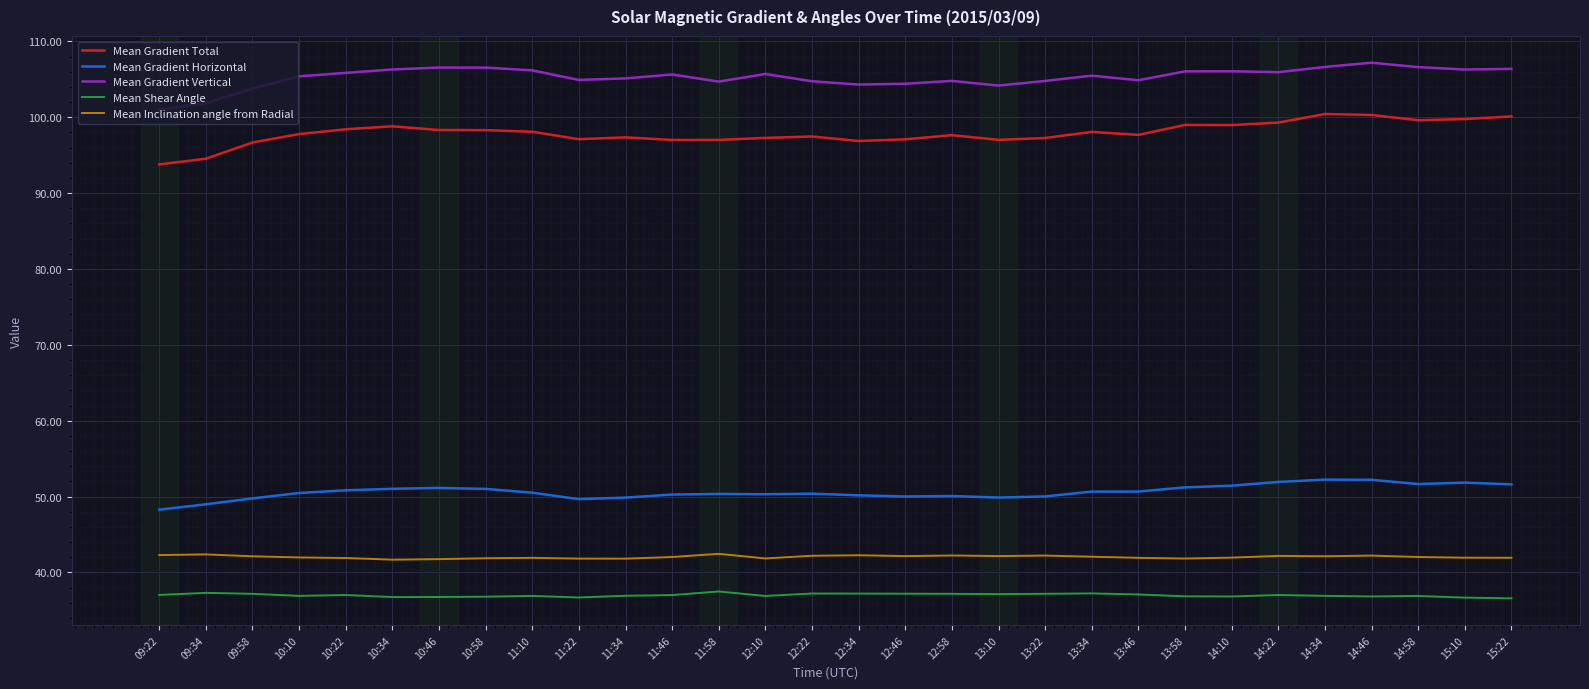

At how many categories does at least one series exceed 96?

30